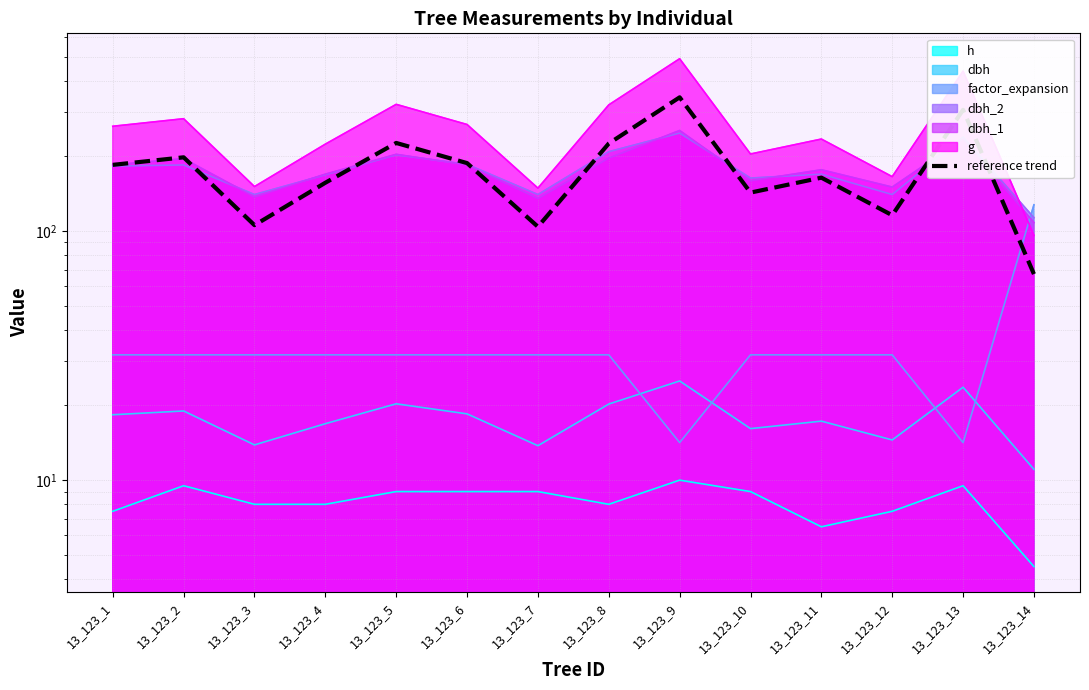

At which label is the value closest to 205?

13_123_2